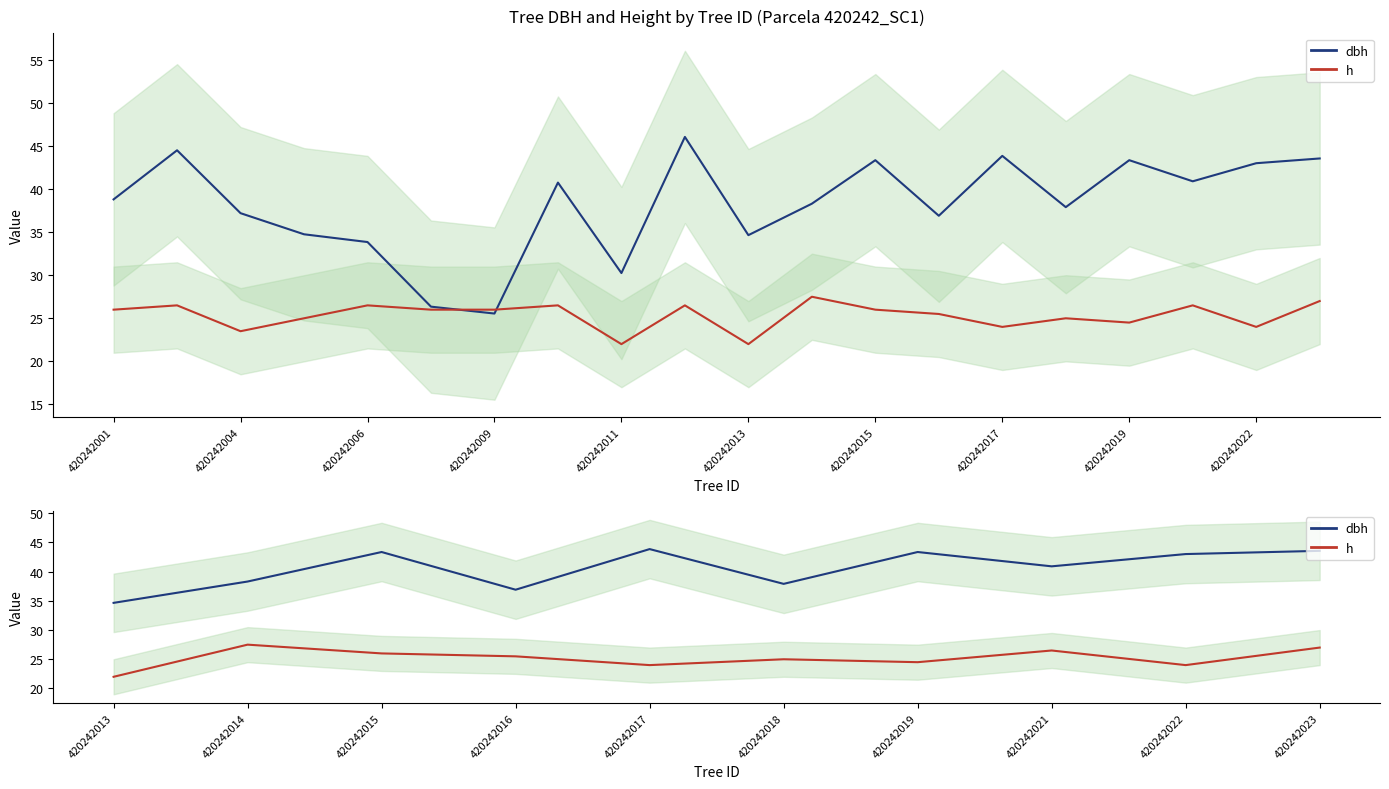

True or false: dbh and h cross at least once.

False